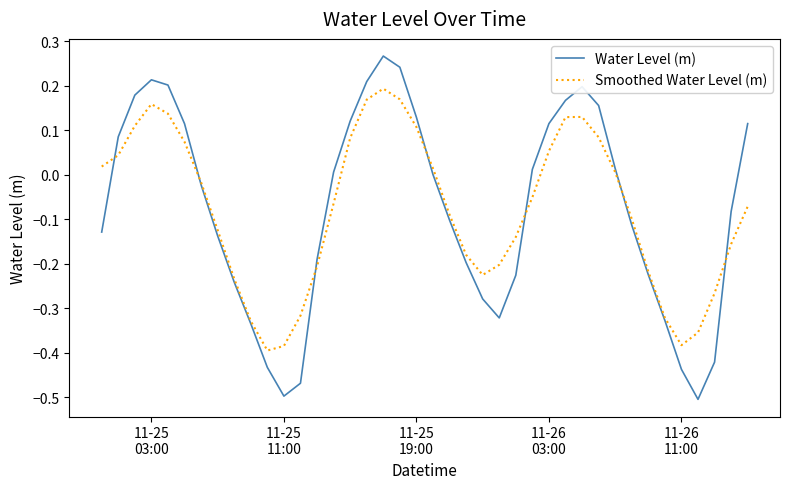

List the series in order of their peak value, highest first.

Water Level (m), Smoothed Water Level (m)